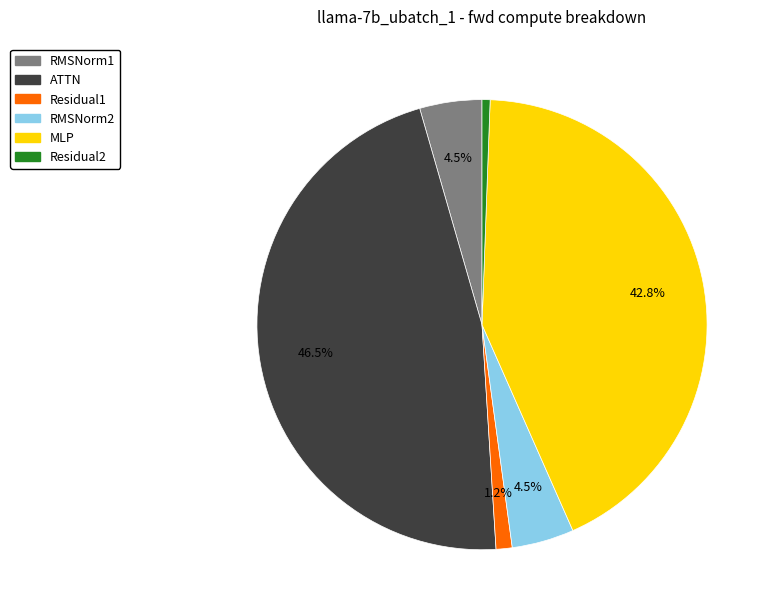

Approximately how many times larger is the value at RMSNorm2 compared to ATTN?

0.1